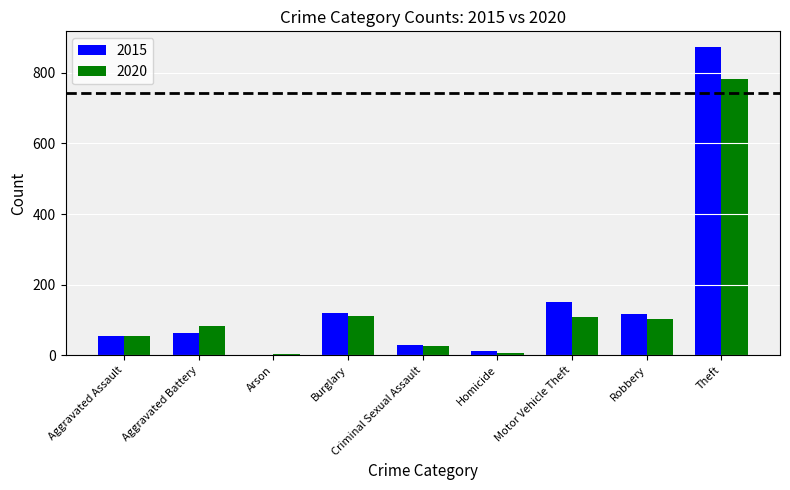

Where is 2015 nearest to the value 438?

Motor Vehicle Theft